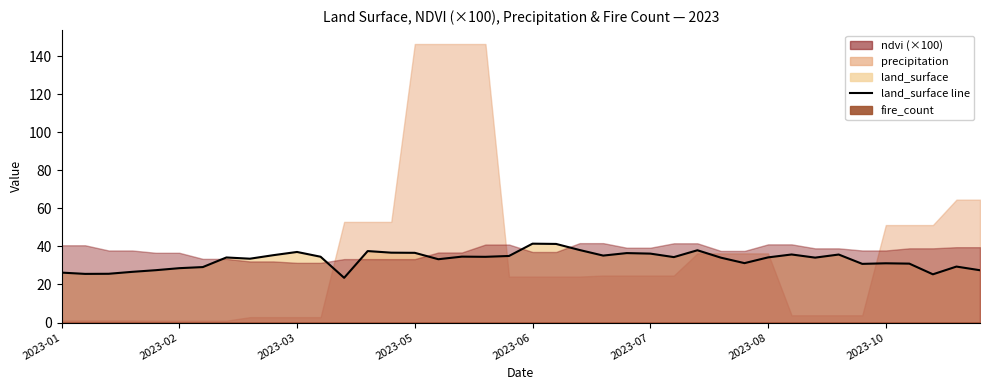

What is the change in value from 2023-05 to 35?

+4.5